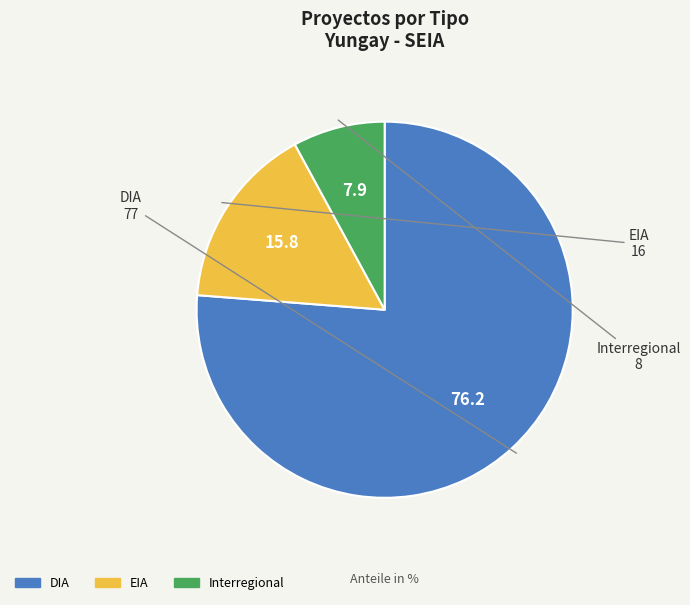

Rank the categories by value from highest to lowest.

DIA, EIA, Interregional